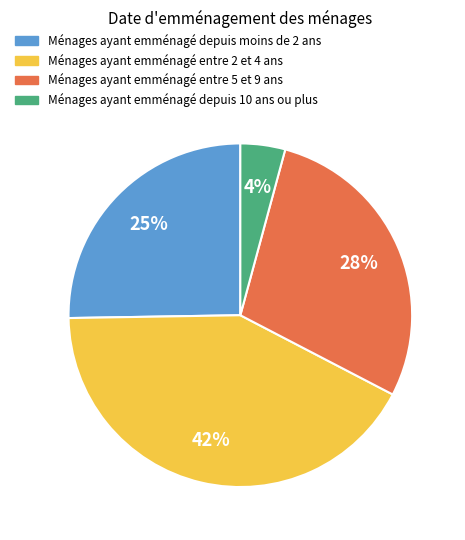

To the nearest percent, what is the average slice percentage?

25%